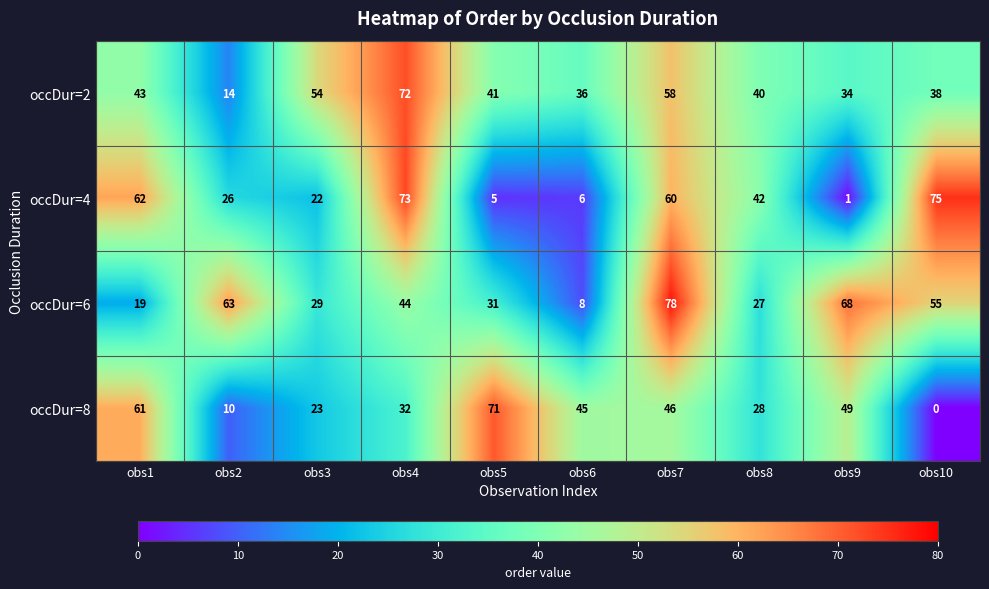

What is the total value across all series at obs3?

128